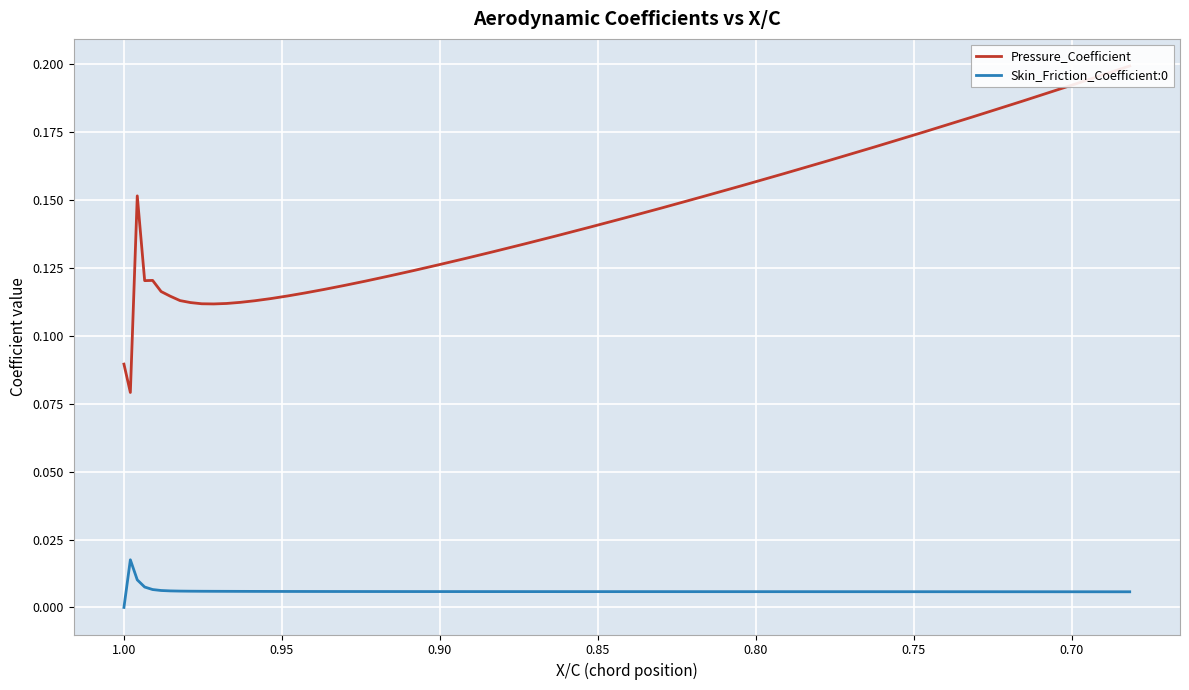

What is the sum of all Skin_Friction_Coefficient:0 values?

0.2